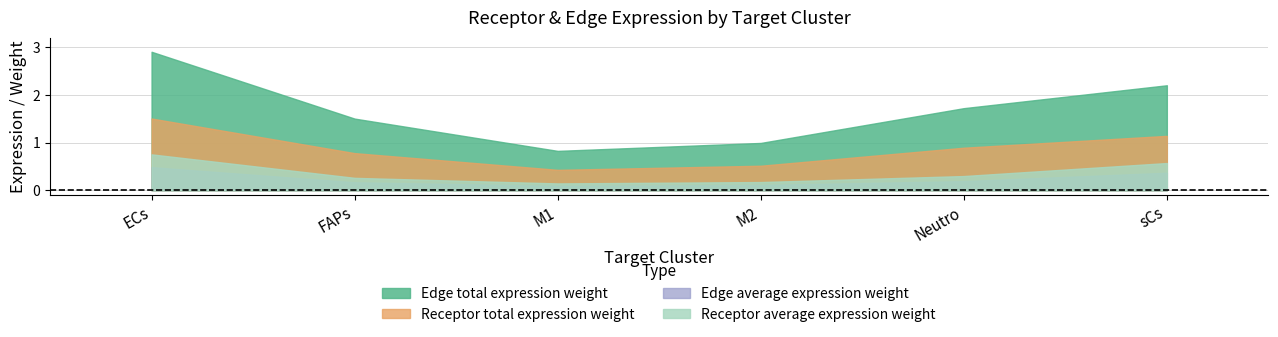

What is the difference between the Receptor total expression value values at M1 and ECs?

1.1